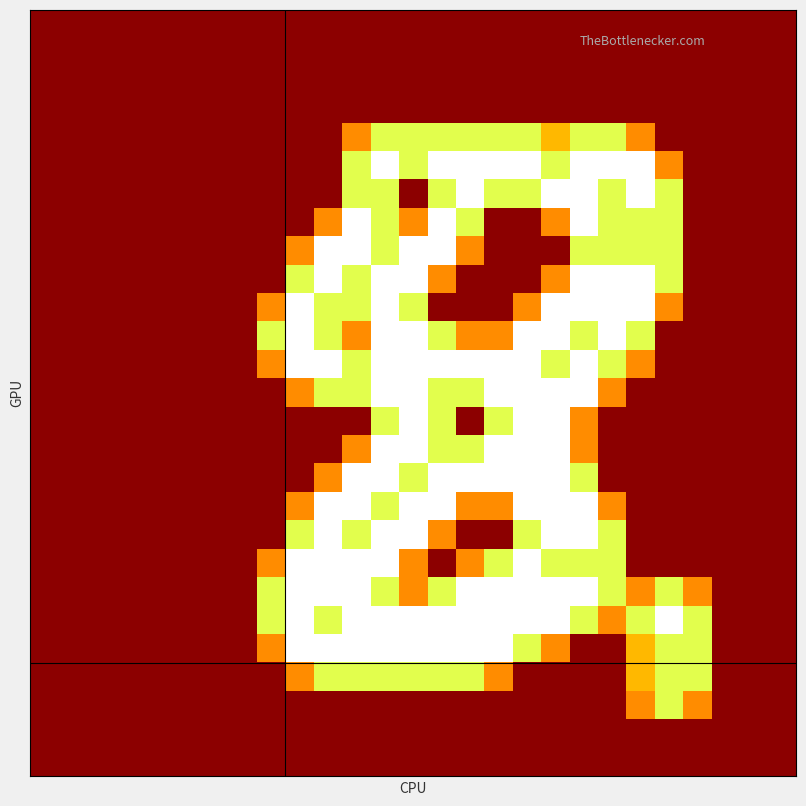

What is the greatest value displayed?

2.0